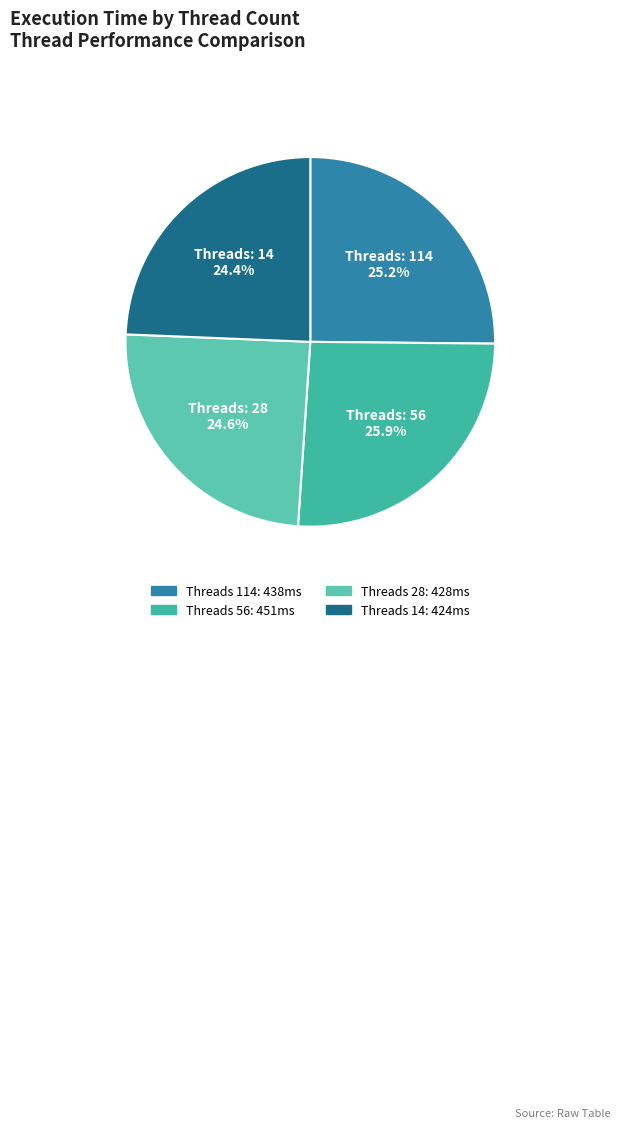

How many segments does this pie chart have?

4